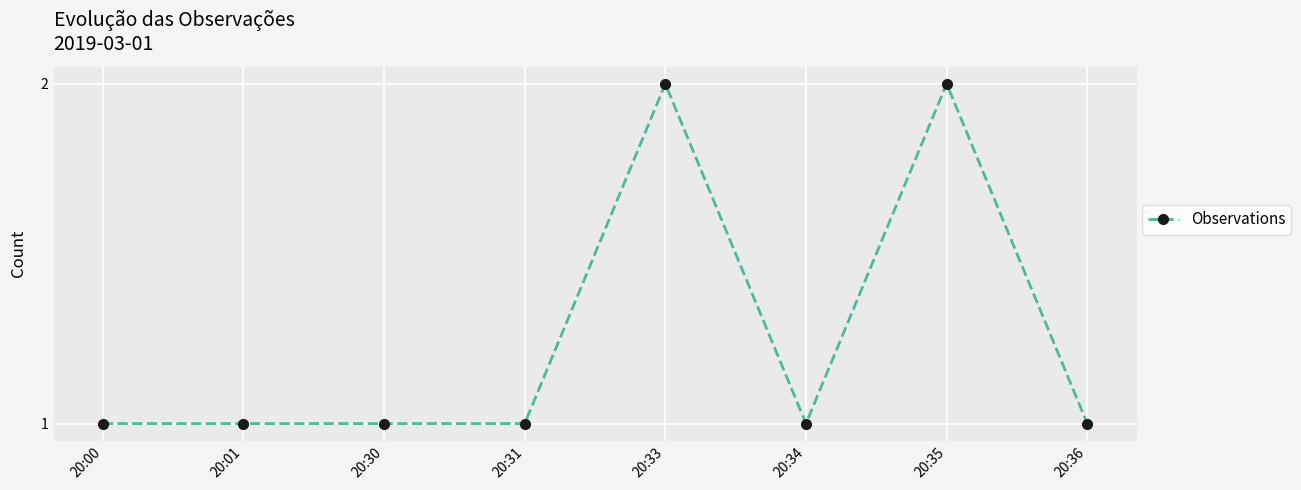

What is the value of the 7th point from the left?

2